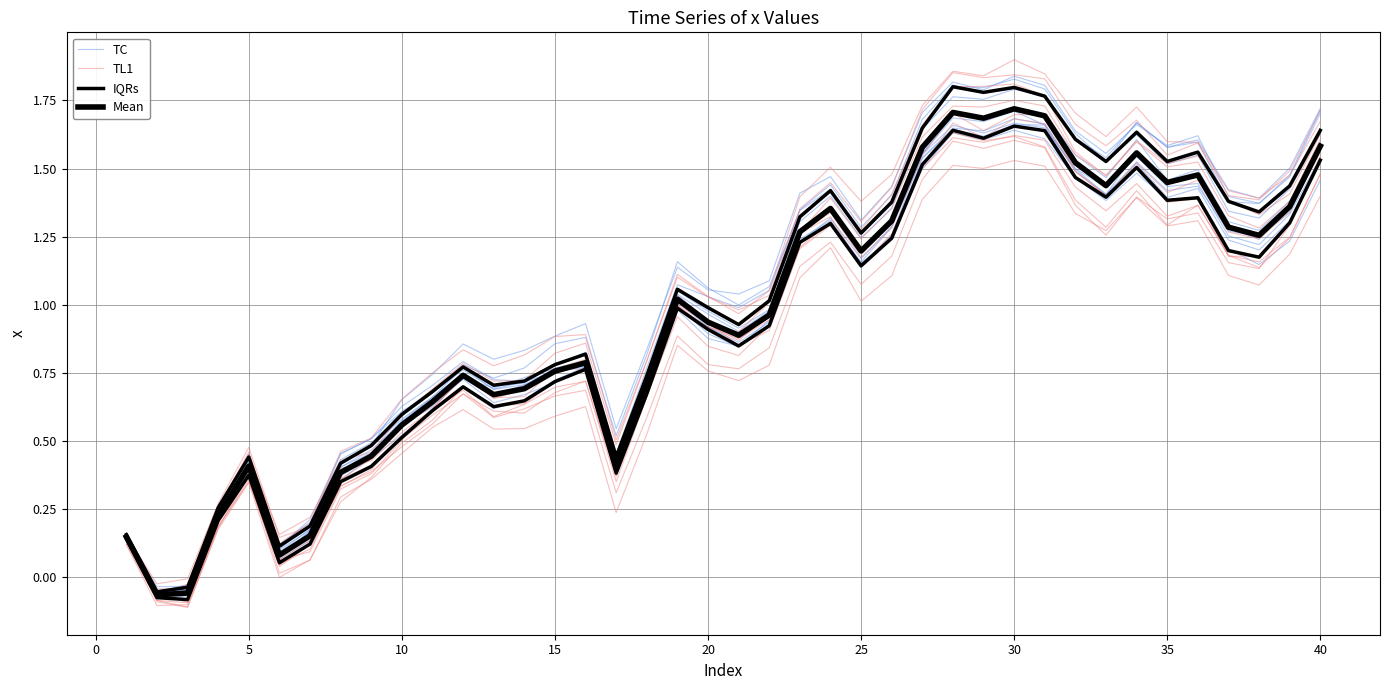

How many interior local valleys does the TC series have?

10